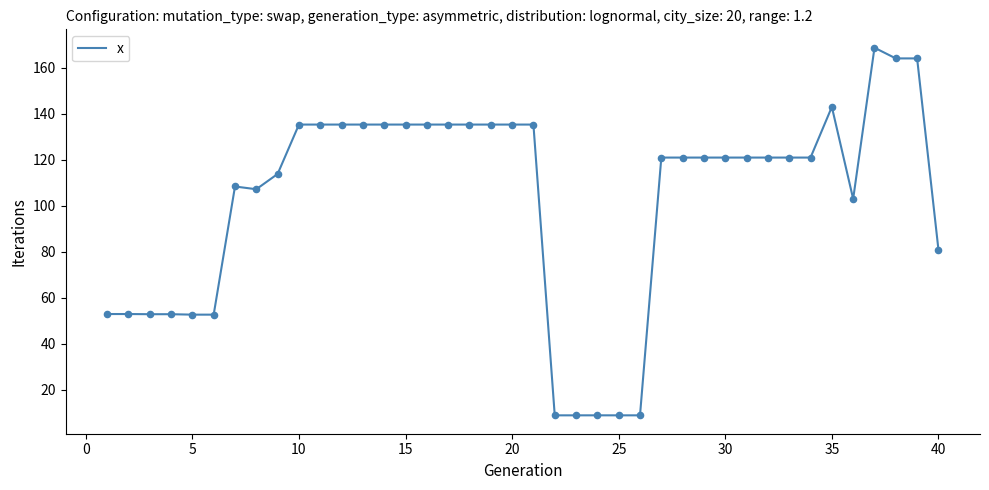

What is the smallest value displayed?

8.9